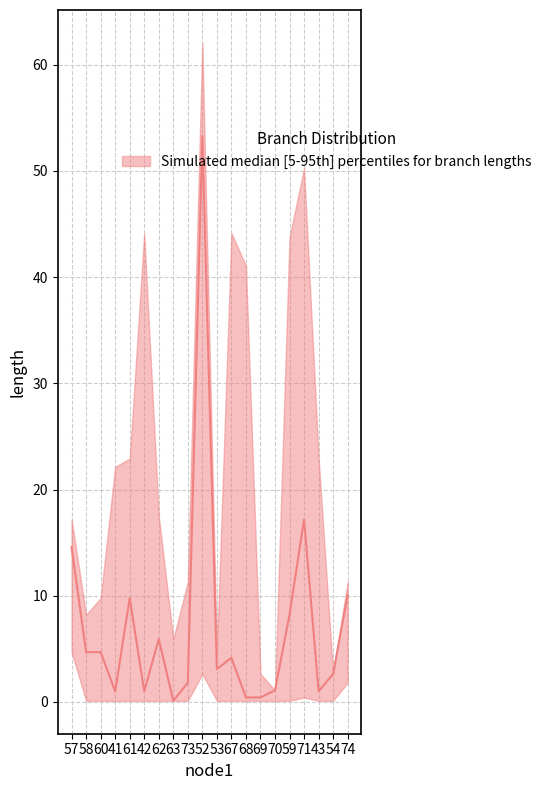

What is the sum of all lower values?

11.3